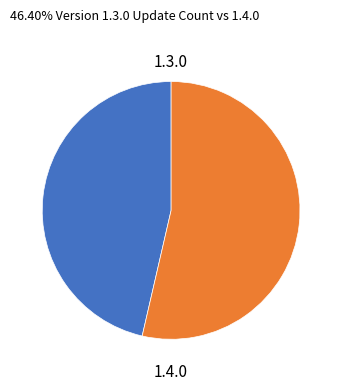

Is there a majority slice in this chart?

Yes